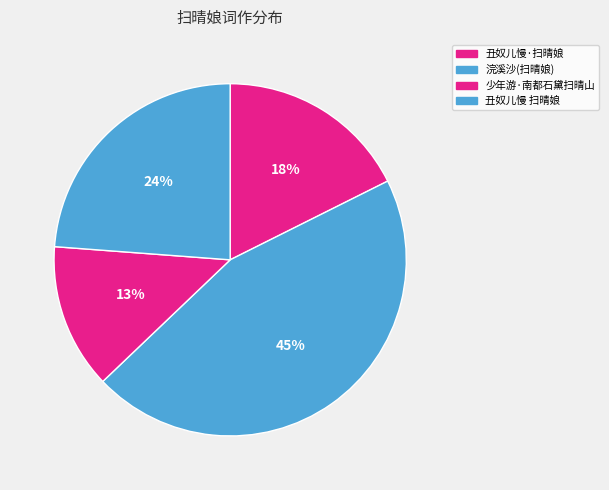

True or false: 少年游·南都石黛扫晴山 accounts for 13% of the total.

True